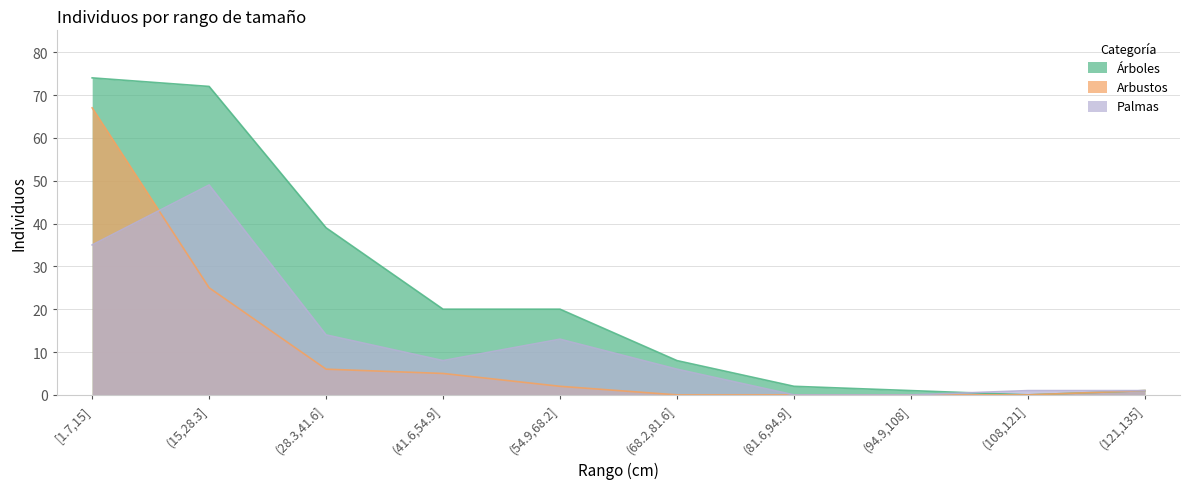

Reading right to left, transcribe all the data shown in this chart.

Árboles: 1	0	1	2	8	20	20	39	72	74
Arbustos: 1	0	0	0	0	2	5	6	25	67
Palmas: 1	1	0	0	6	13	8	14	49	35